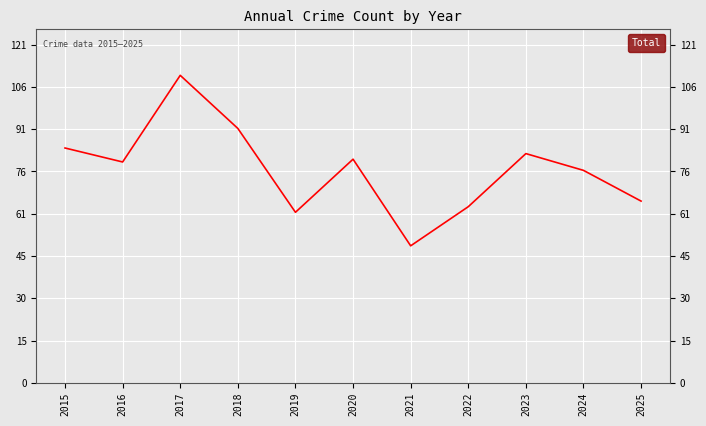

Between 2025 and 2015, which is larger?

2015